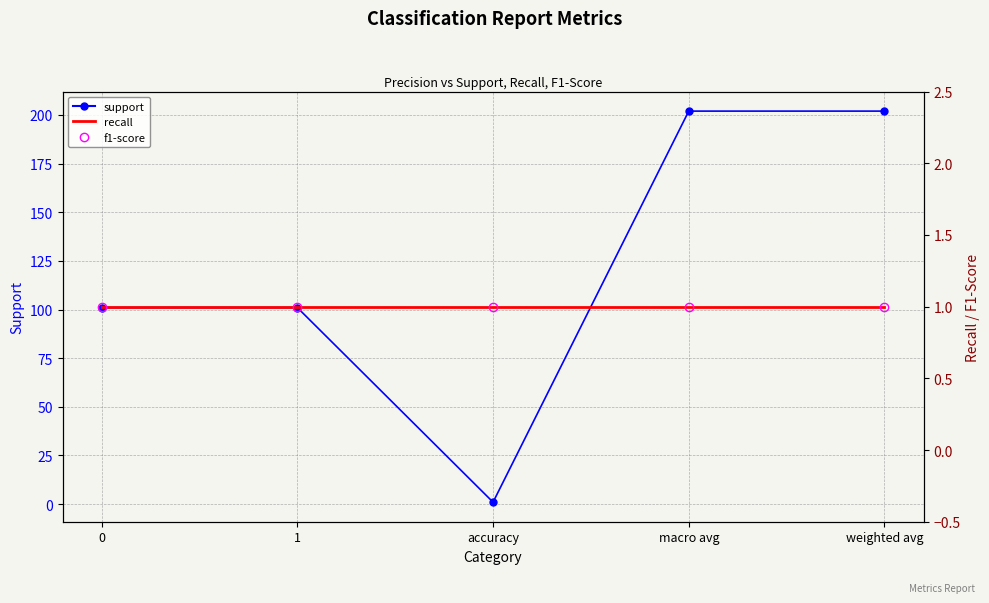

The value of support at 0 is 101. True or false?

True